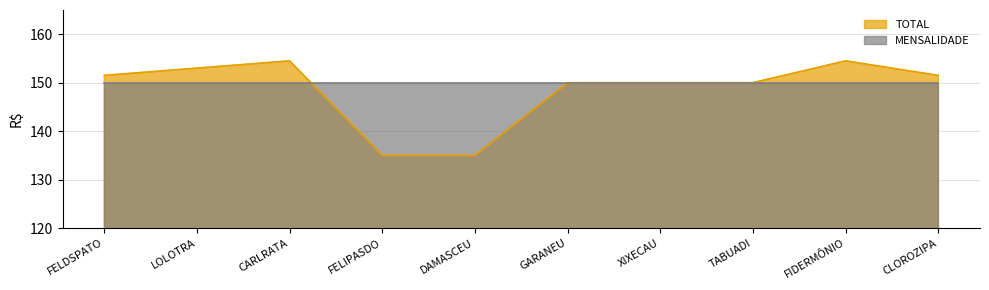

What is the difference between the values at GARANEU and CLOROZIPA?

1.5